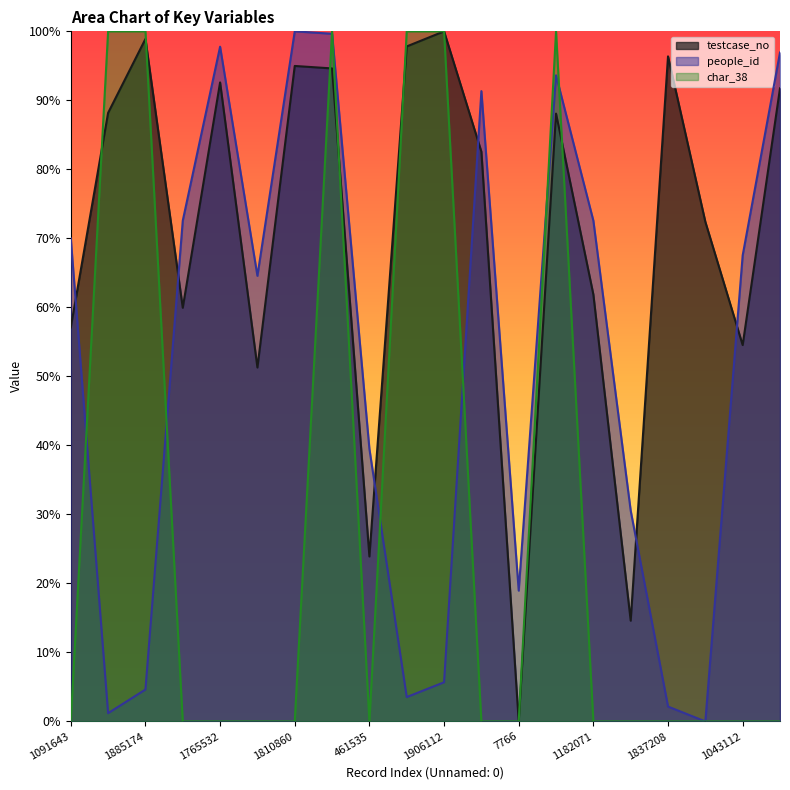

Which series has the largest range (max minus min)?

testcase_no